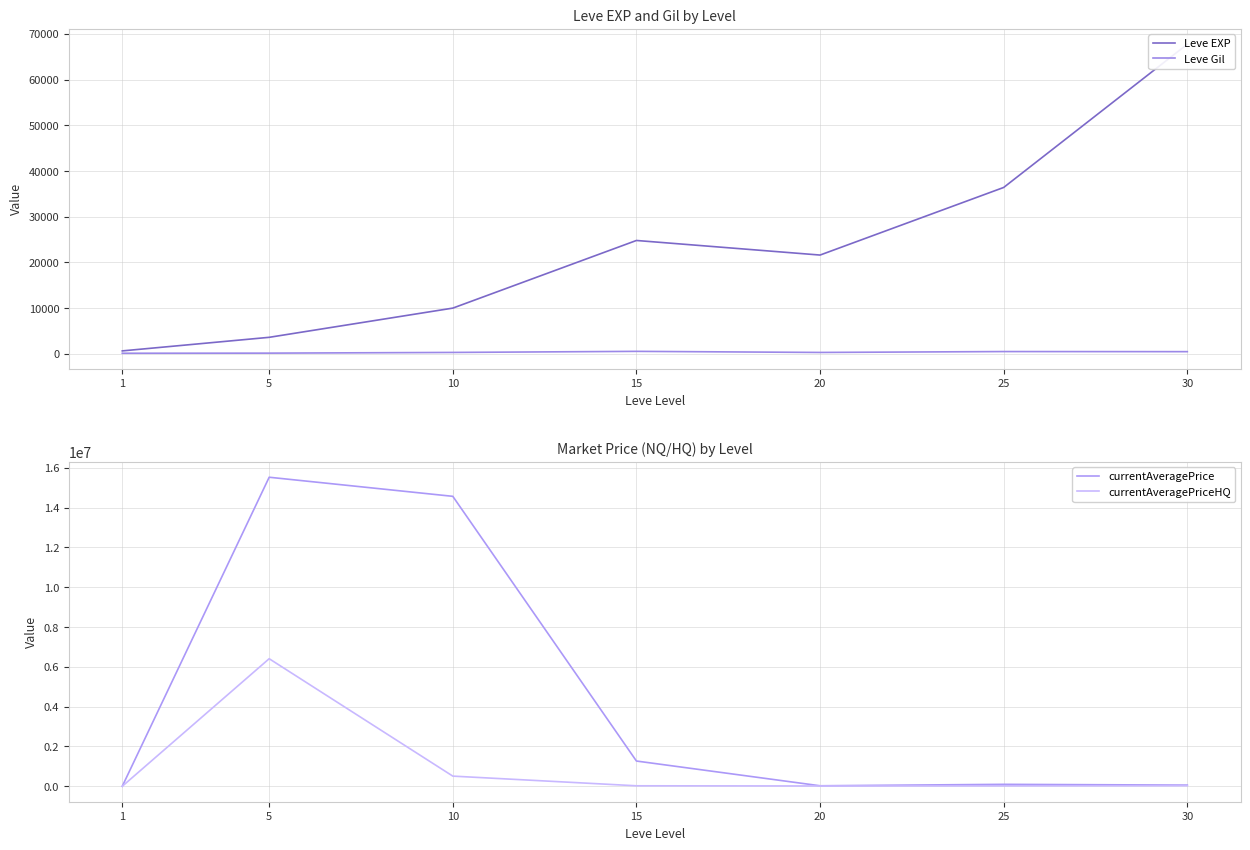

What are all the series names shown in the legend?

Leve EXP, Leve Gil, currentAveragePrice, currentAveragePriceHQ